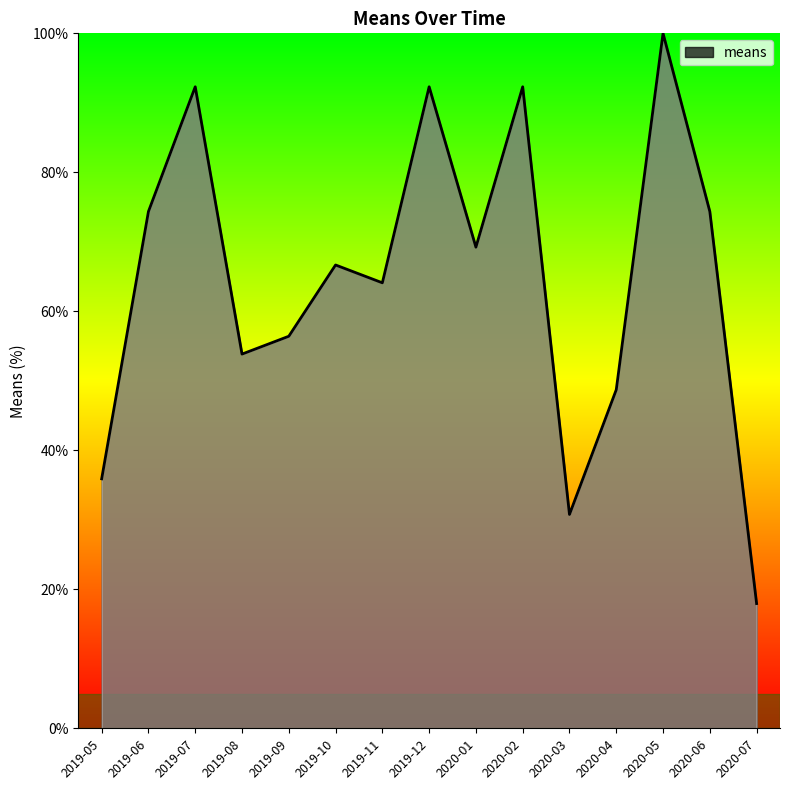

At which label does the data first exceed 66?

2019-06